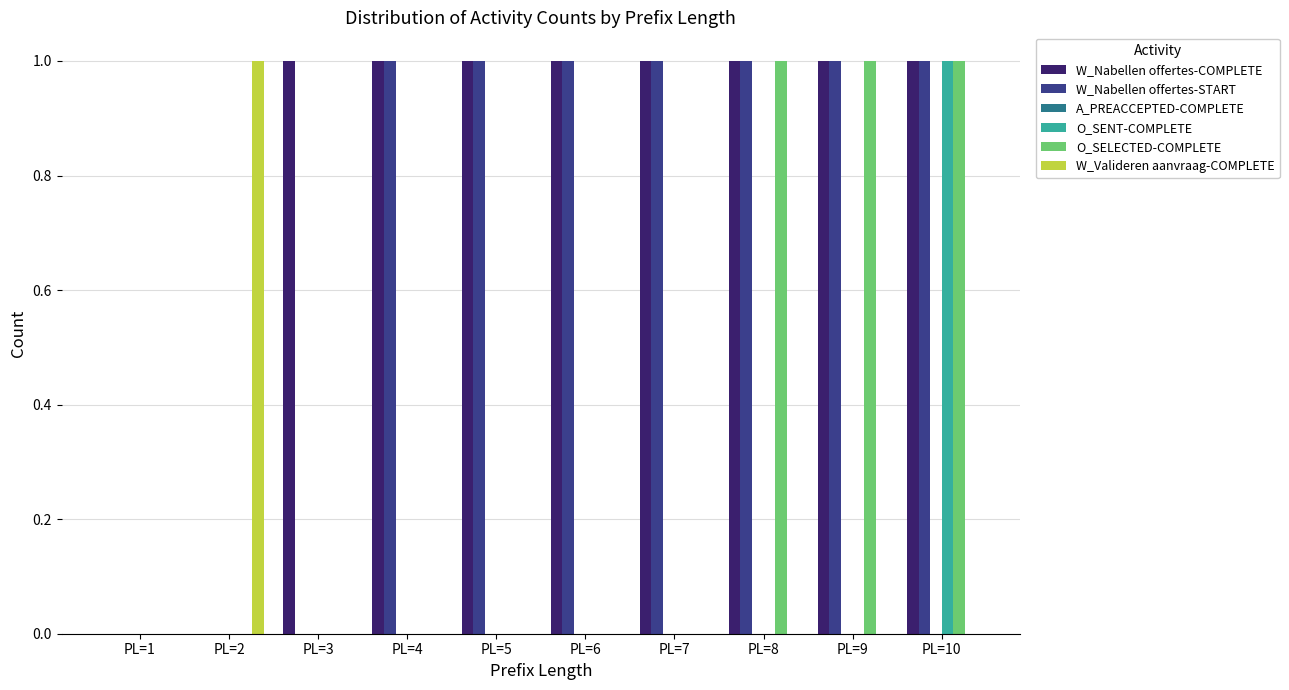

The value of O_SENT-COMPLETE at PL=9 is 1. True or false?

False